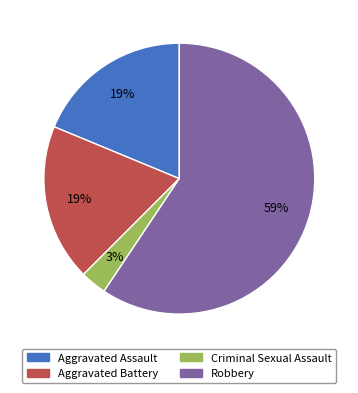

How many segments does this pie chart have?

4